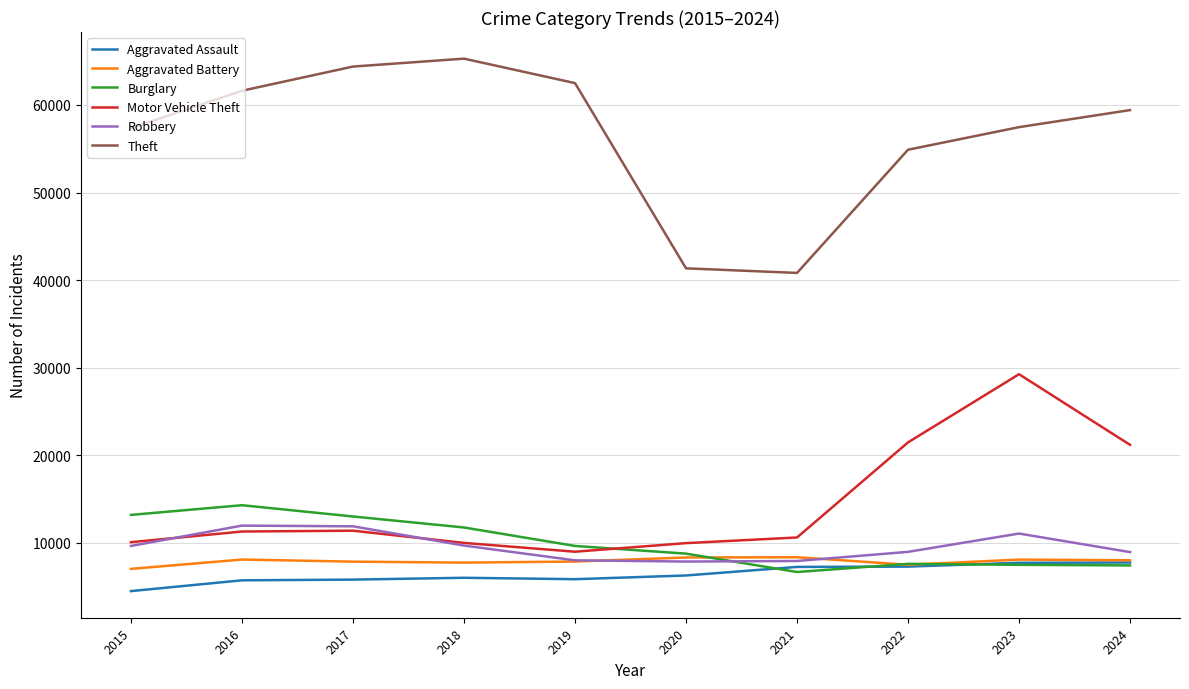

What is the sum of the Aggravated Battery values at 2019 and 2020?

16179